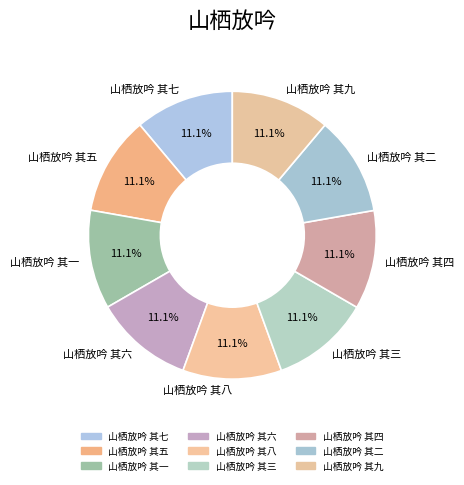

Is there a majority slice in this chart?

No